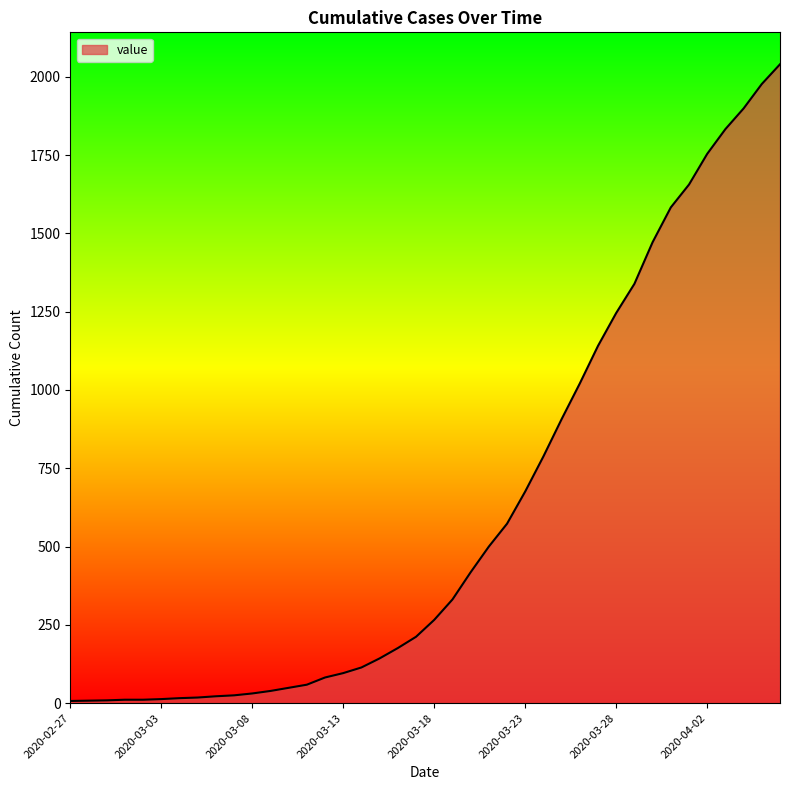

What is the difference between the maximum and minimum values?

2033